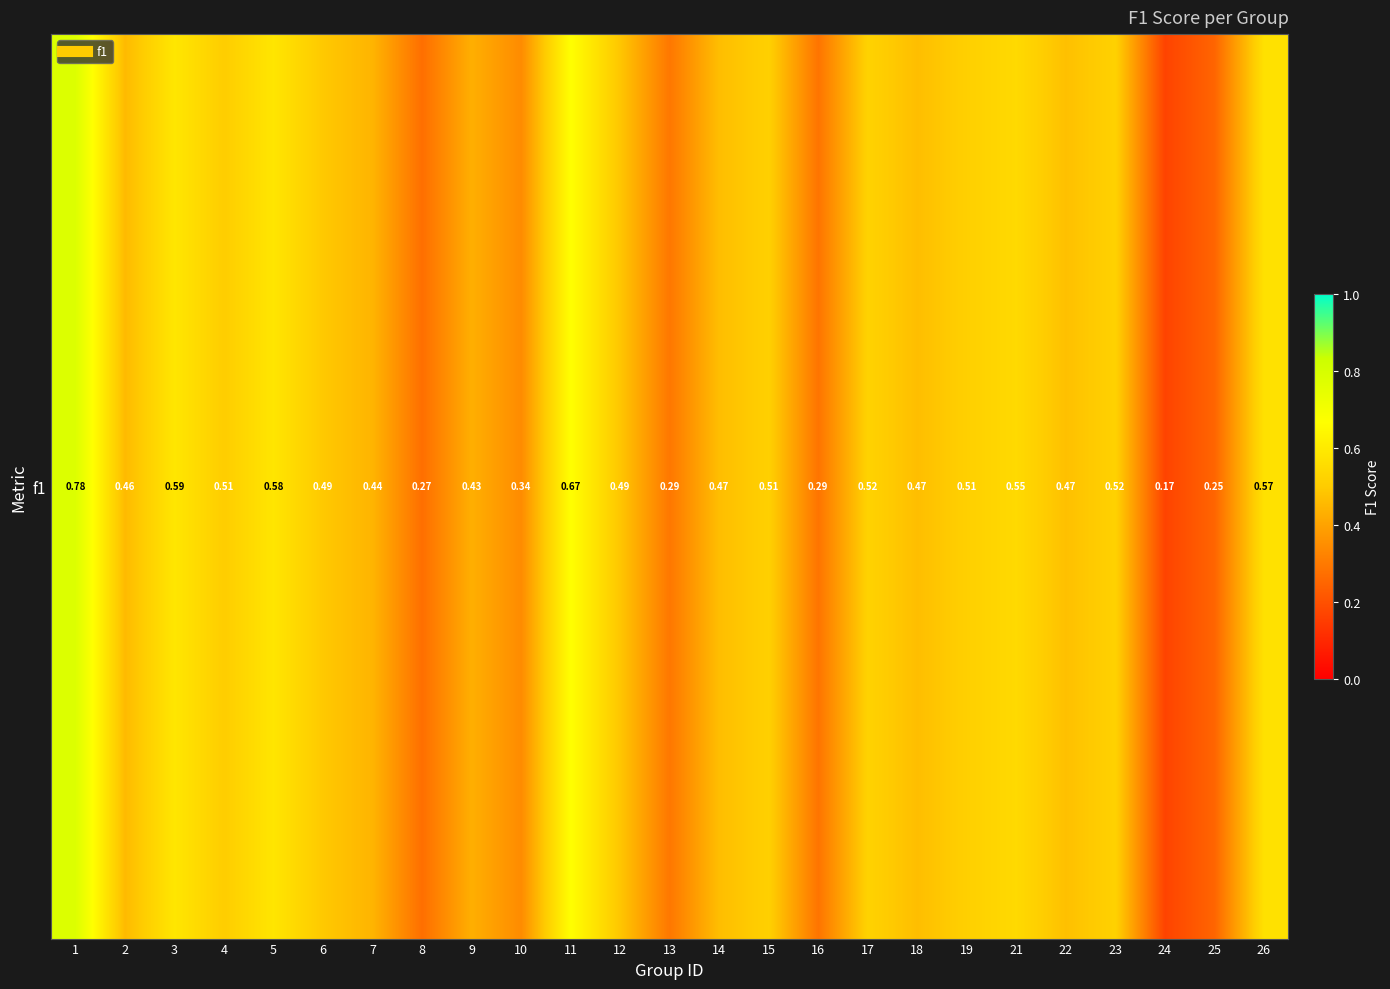

Read the value at 10.

0.3